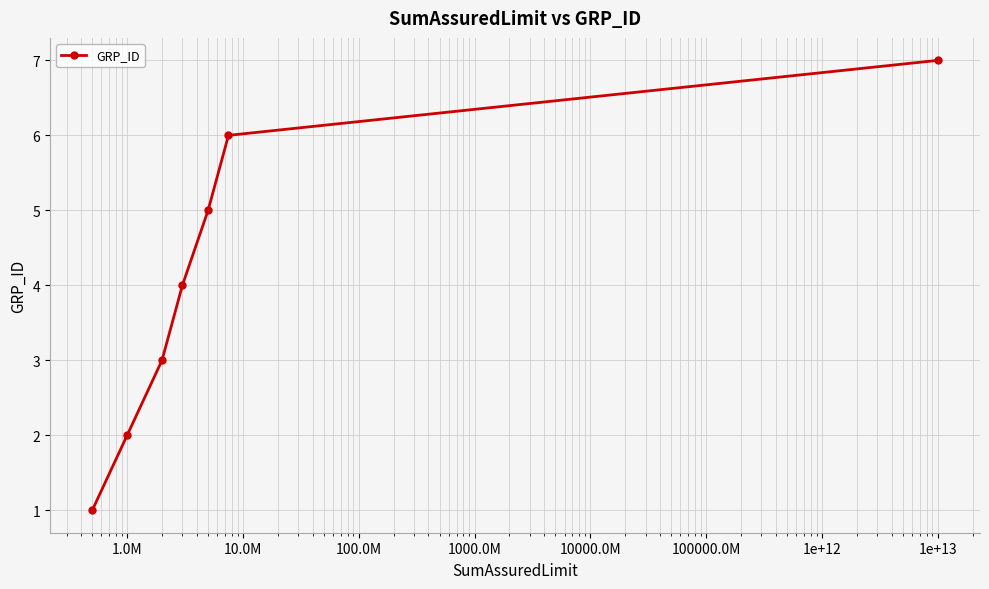

What is the average value?

4